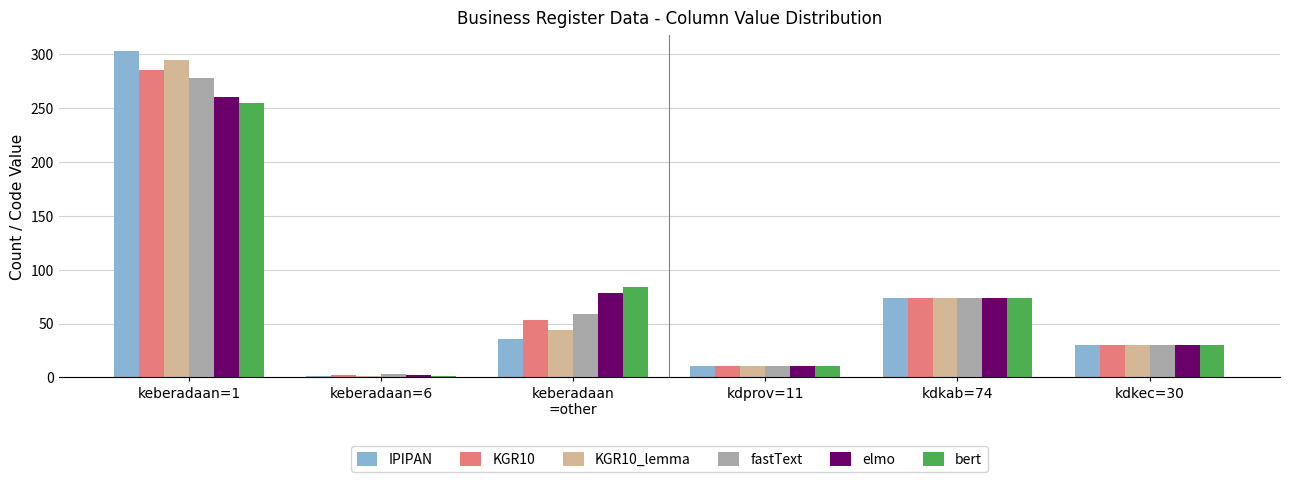

What is the difference between the maximum and minimum values in the bert series?

254